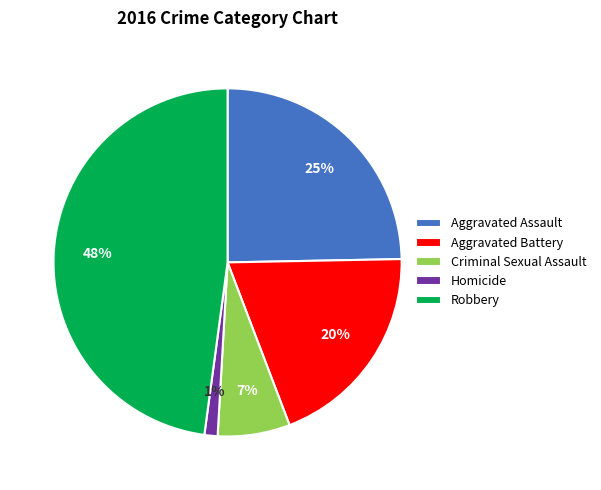

What percentage is the Robbery slice, to the nearest percent?

48%